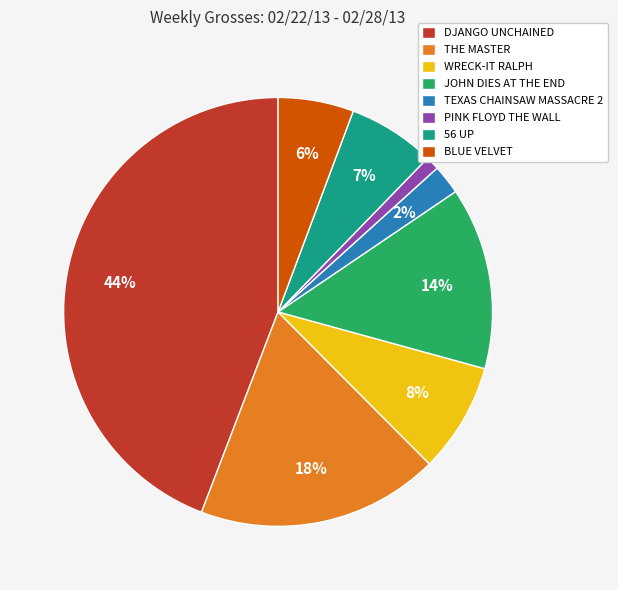

Is there any slice that represents more than half of the pie?

No